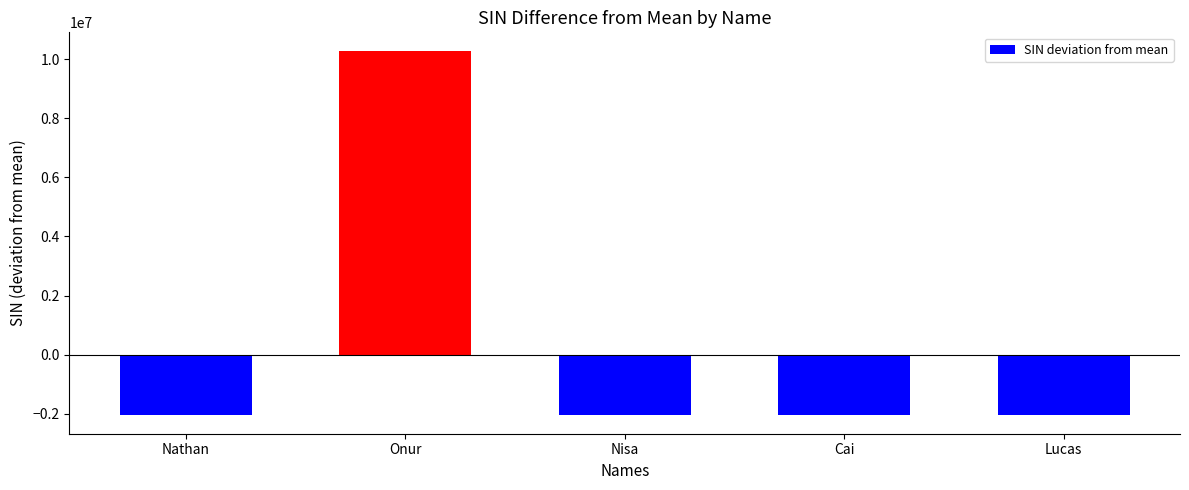

How many values are below -2057611?

4